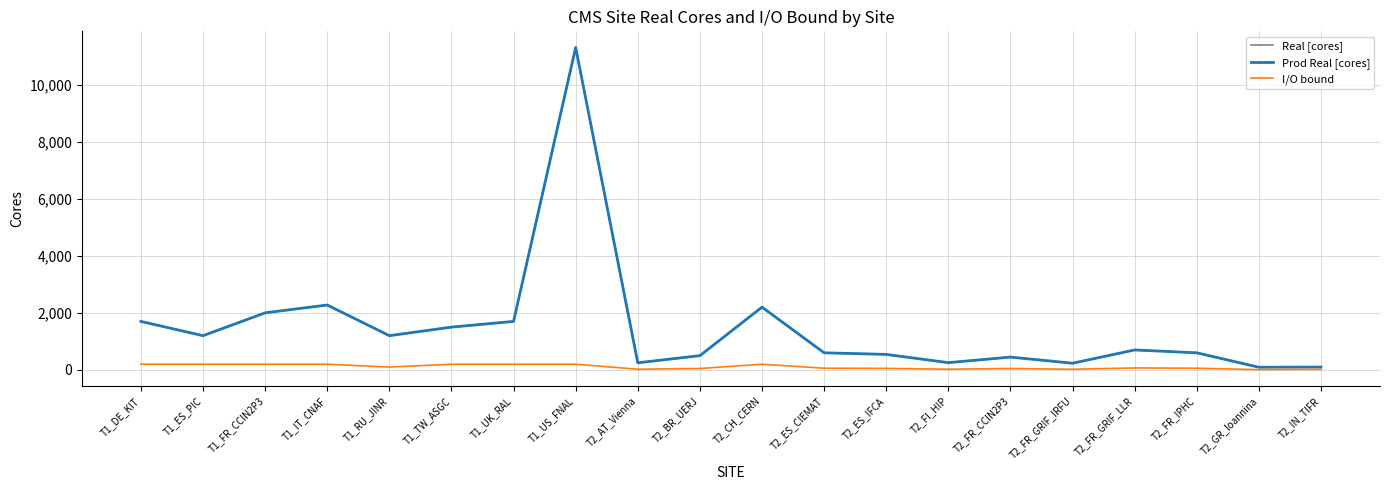

How many lines are shown in the chart?

3